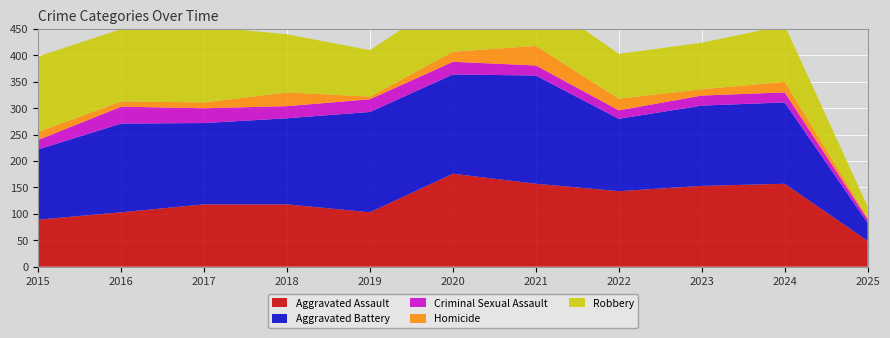

Reading right to left, list all the values displayed in this chart.

Aggravated Assault: 2025=49	2024=157	2023=153	2022=143	2021=157	2020=176	2019=103	2018=118	2017=118	2016=103	2015=89
Aggravated Battery: 2025=34	2024=154	2023=152	2022=137	2021=205	2020=188	2019=190	2018=163	2017=154	2016=168	2015=133
Criminal Sexual Assault: 2025=7	2024=19	2023=19	2022=16	2021=19	2020=24	2019=24	2018=23	2017=28	2016=32	2015=18
Homicide: 2025=3	2024=20	2023=12	2022=22	2021=37	2020=19	2019=5	2018=26	2017=11	2016=10	2015=15
Robbery: 2025=21	2024=107	2023=88	2022=85	2021=95	2020=107	2019=88	2018=110	2017=144	2016=137	2015=143